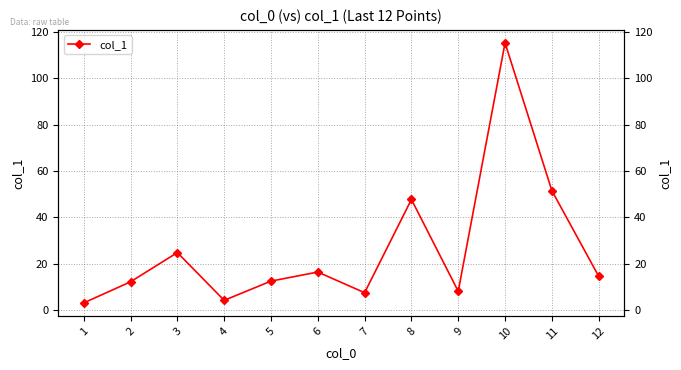

How many categories are shown in the chart?

12